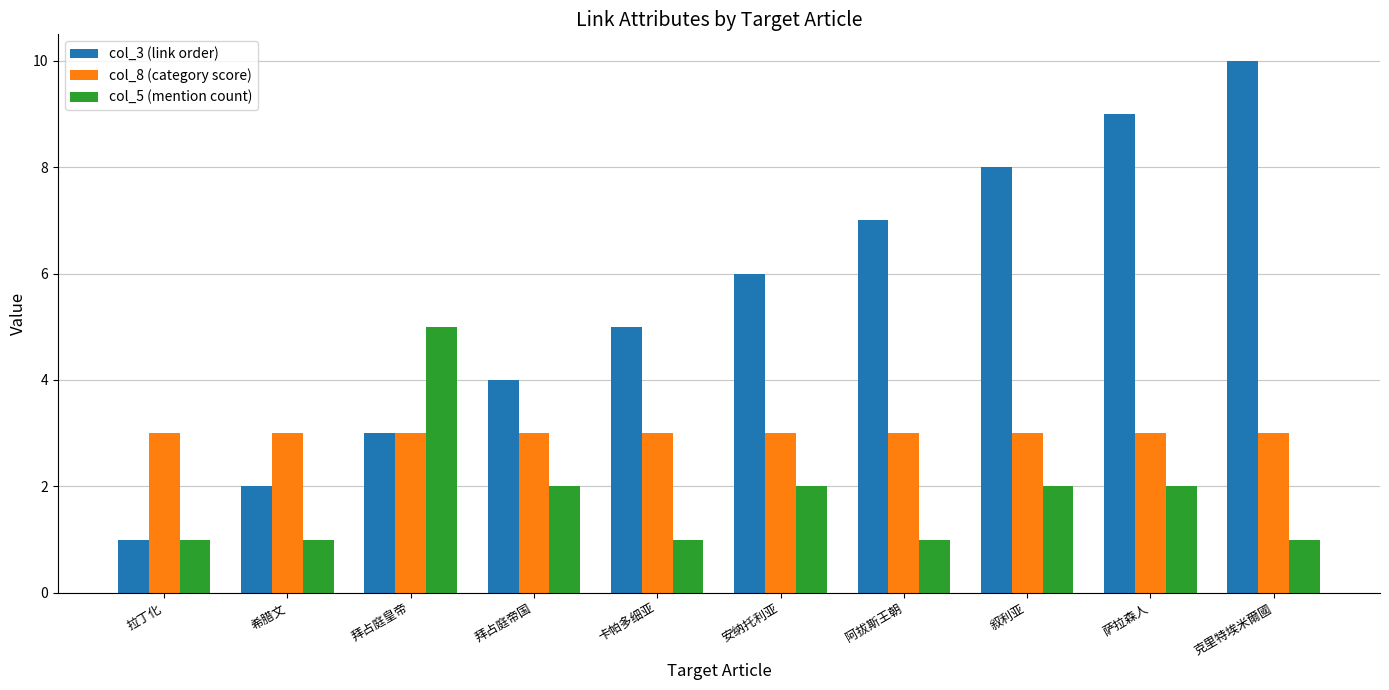

True or false: col_3 (link order) has a value of 1 at 拉丁化.

True